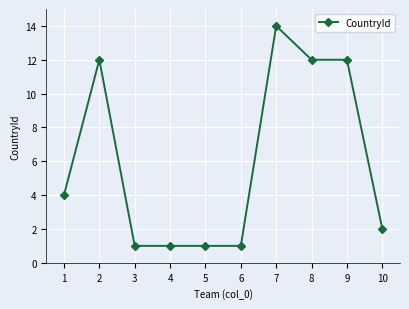

Approximately how many times larger is the value at 9 compared to 7?

0.9